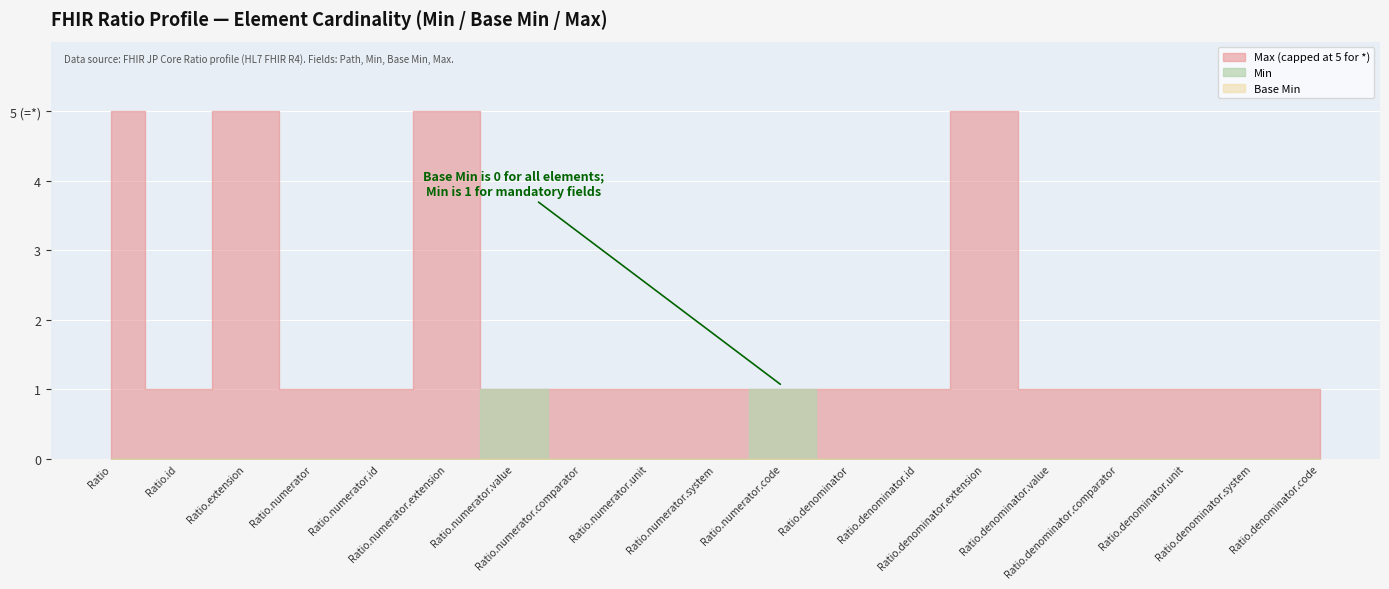

True or false: Min and Base Min intersect in this chart.

False